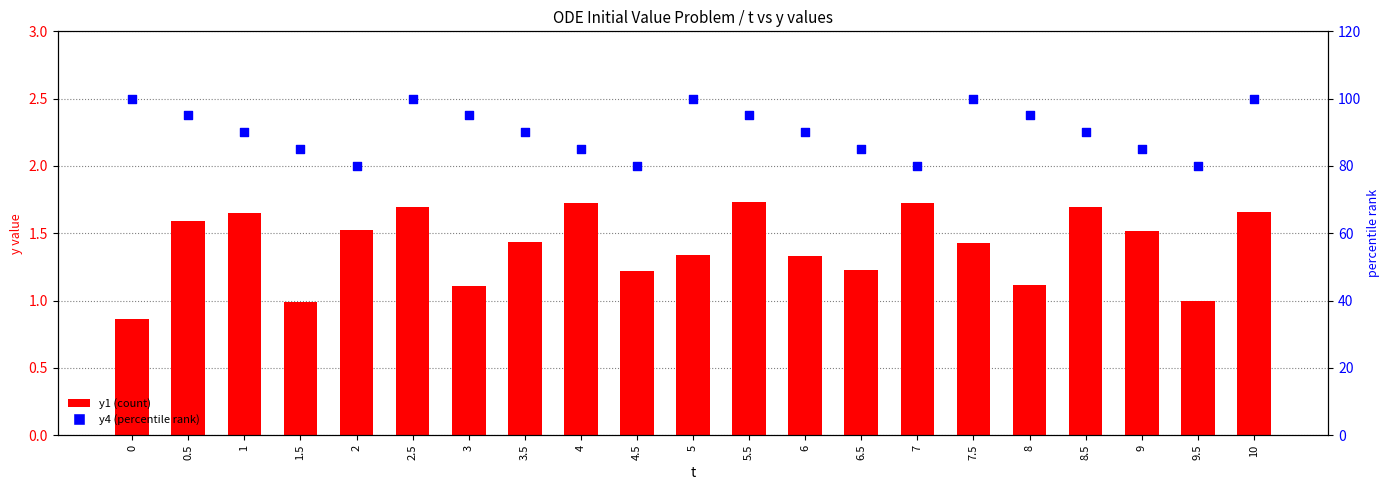

Is the value of y4 (percentile rank) at 1.5 greater than the value of y1 (count) at 5?

Yes